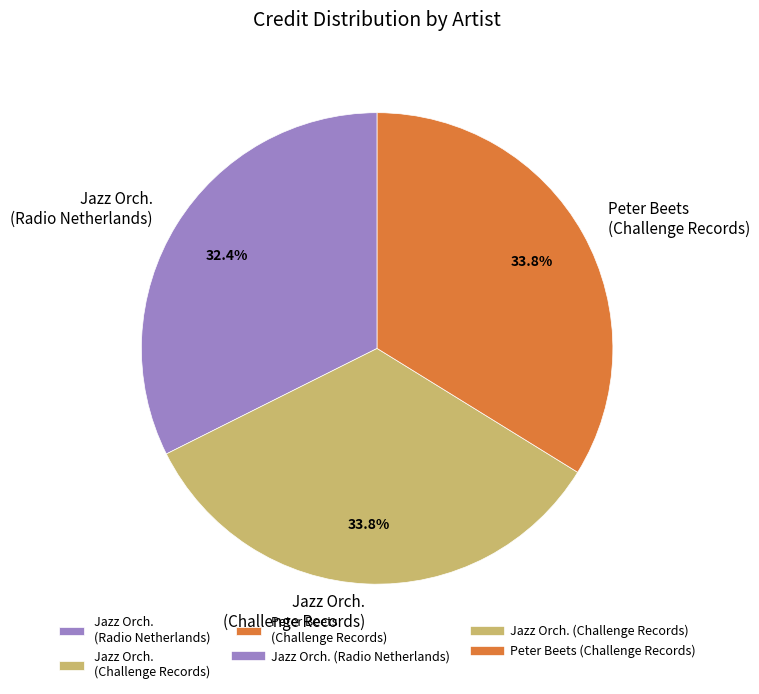

Is there a majority slice in this chart?

No